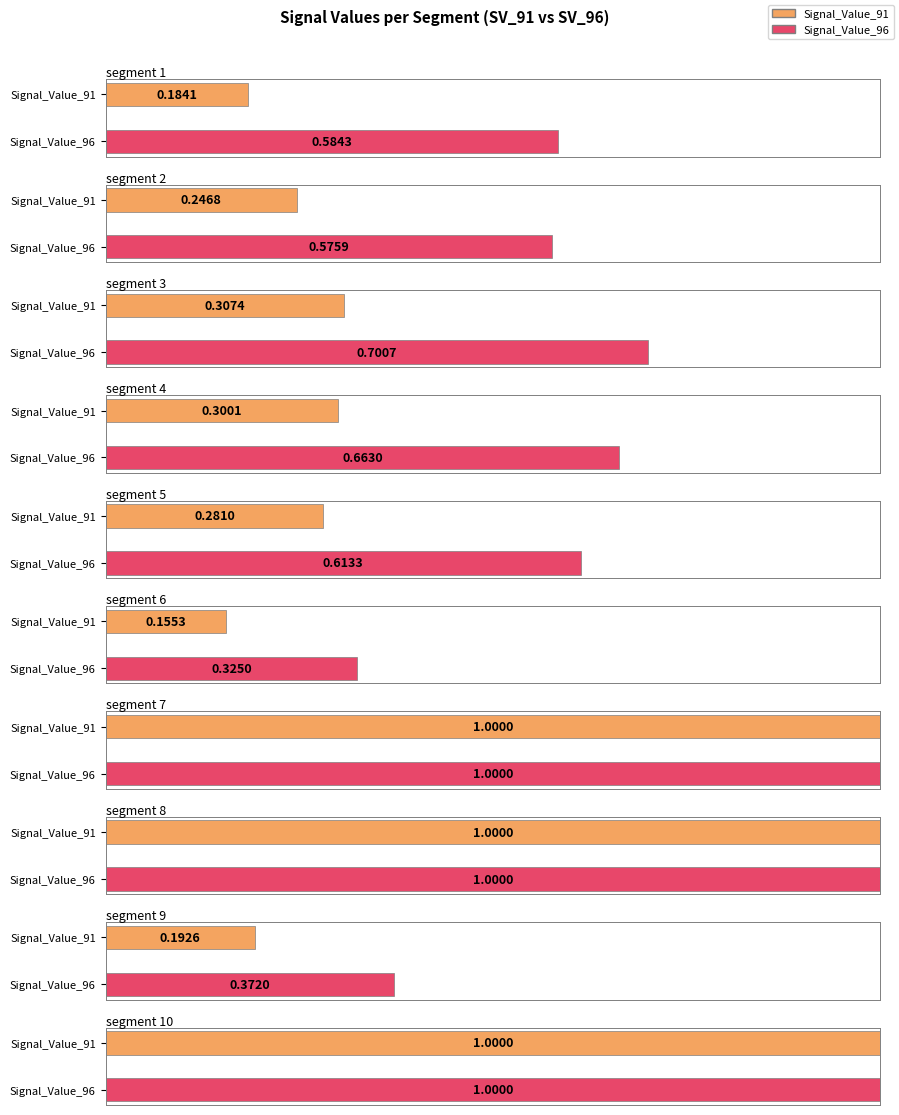

What is the value of the Signal_Value_91 bar at the 7th from the left?

1.0